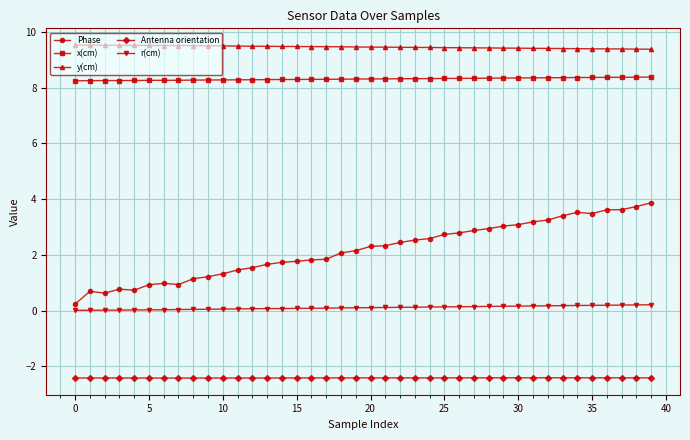

Rank the series by their maximum value, from highest to lowest.

y(cm), x(cm), Phase, r(cm), Antenna orientation